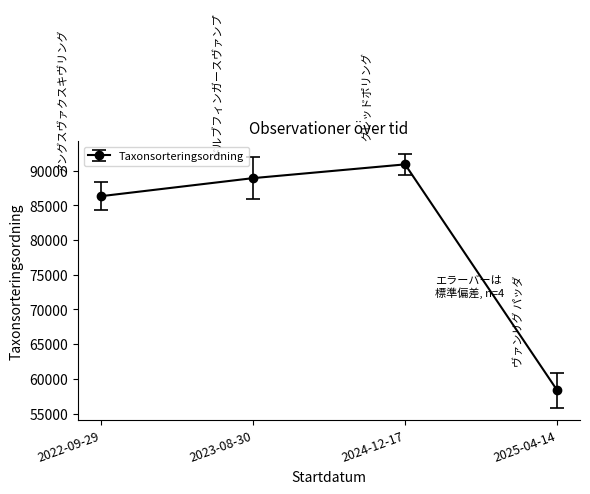

What is the label of the 1st point from the right?

2025-04-14